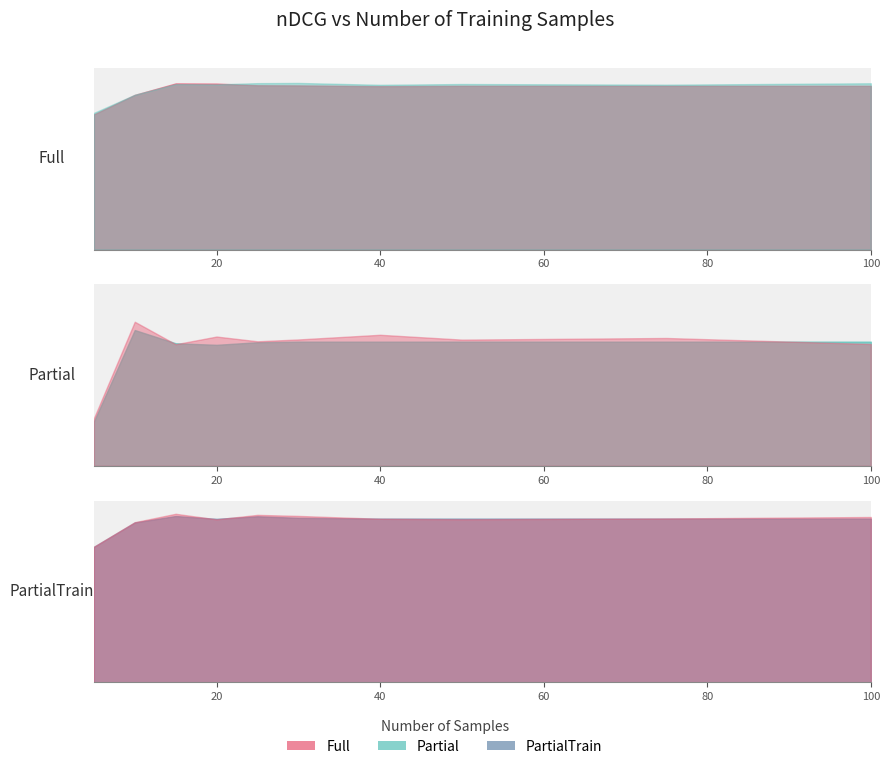

Which category has the lowest value in the Full series?

5